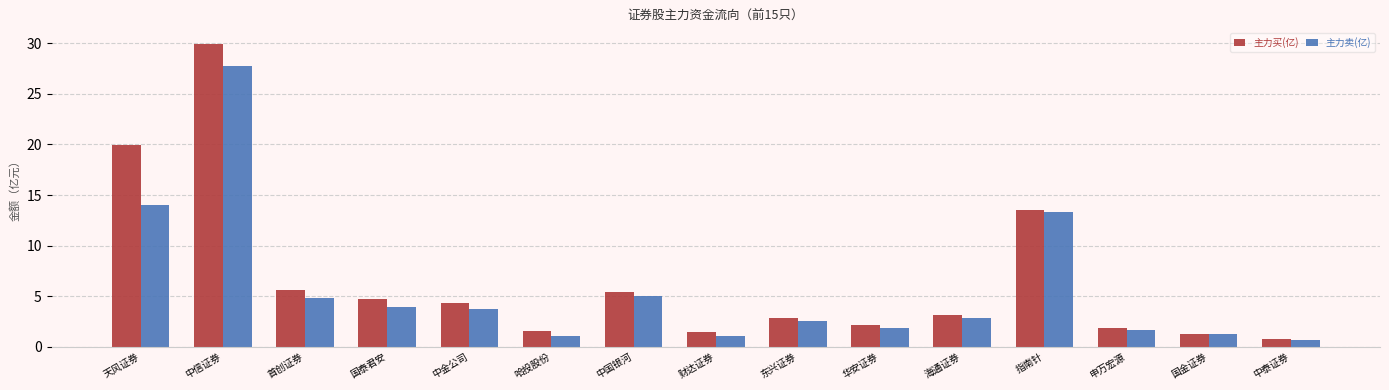

What is the smallest value displayed?

0.7